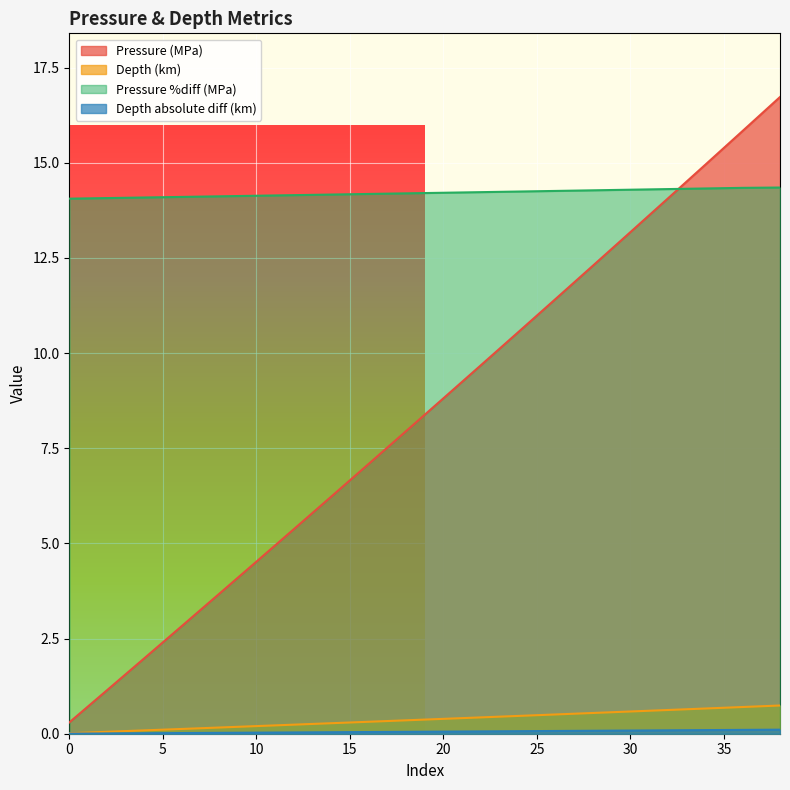

Which series has the widest spread of values?

Pressure (MPa)